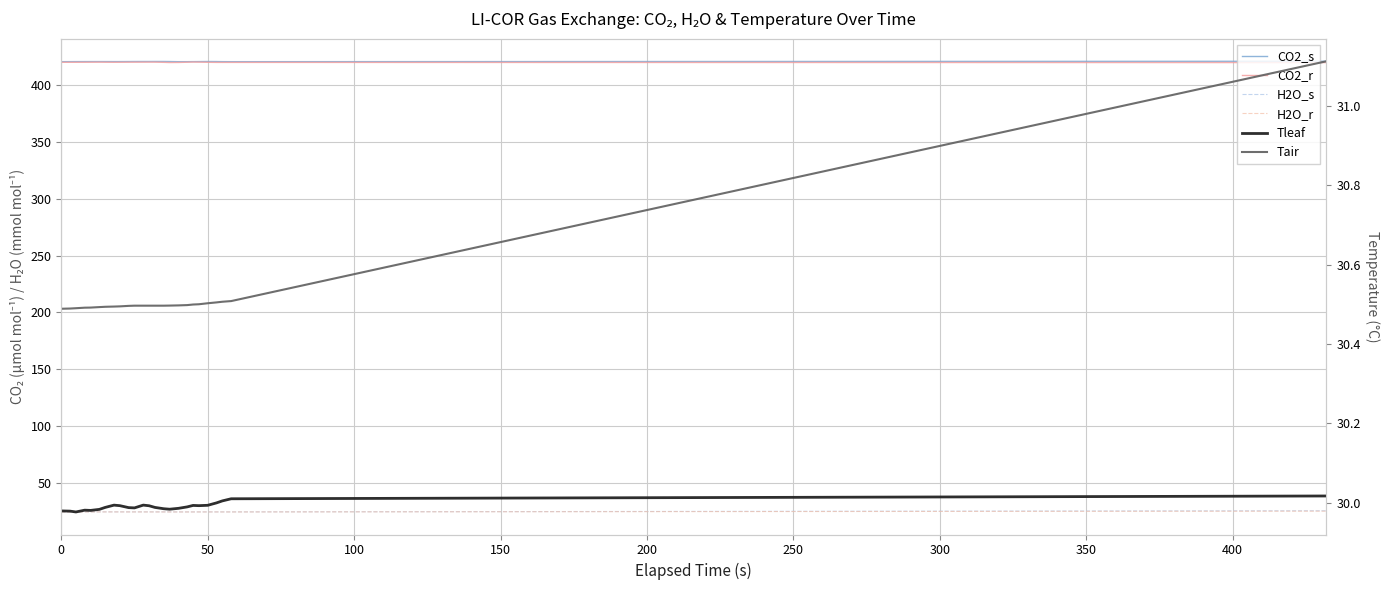

True or false: H2O_s has more than 0 points higher than both neighbors.

True